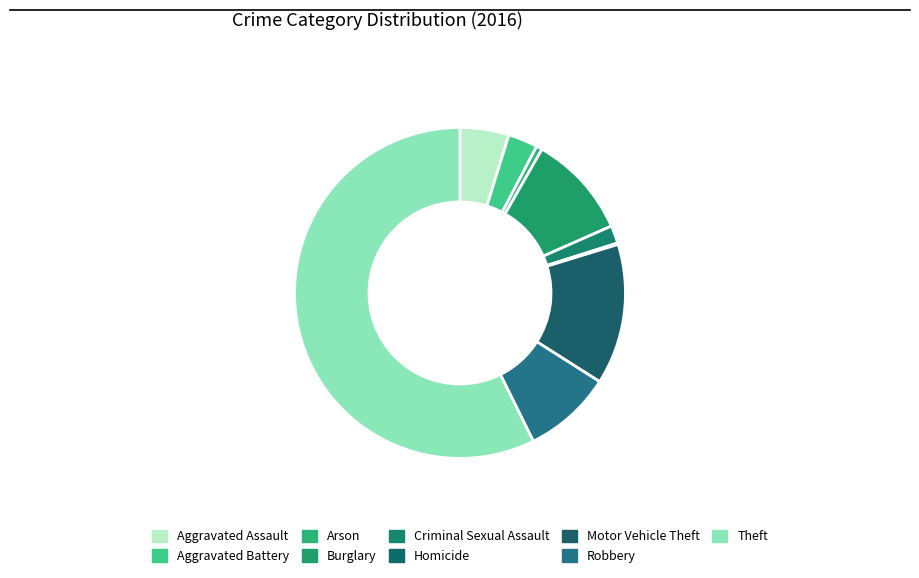

How many slices are in this pie chart?

9